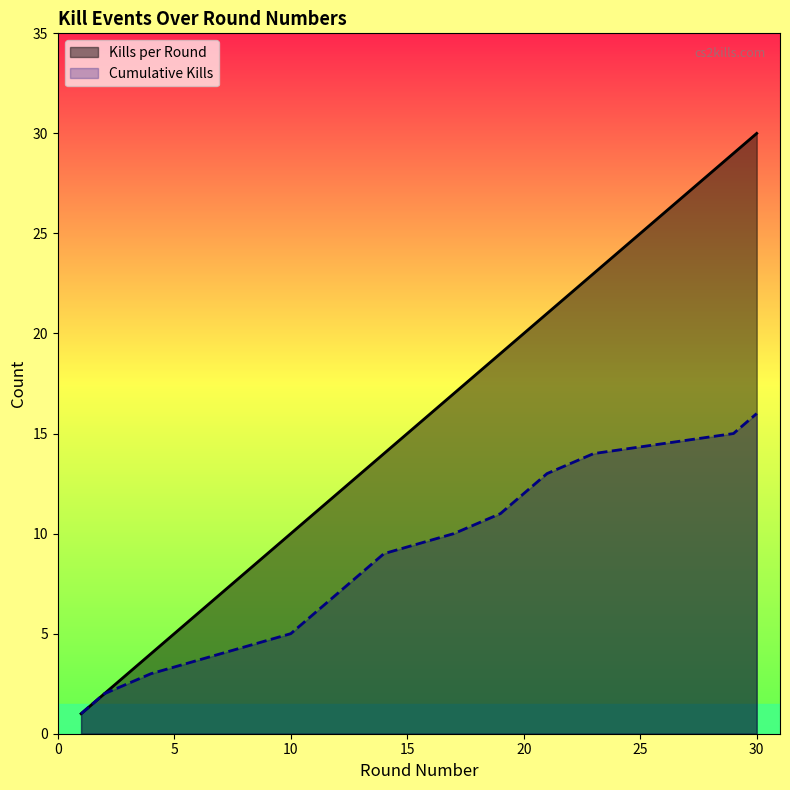

True or false: Cumulative Kills has a value of 9 at 14.

True